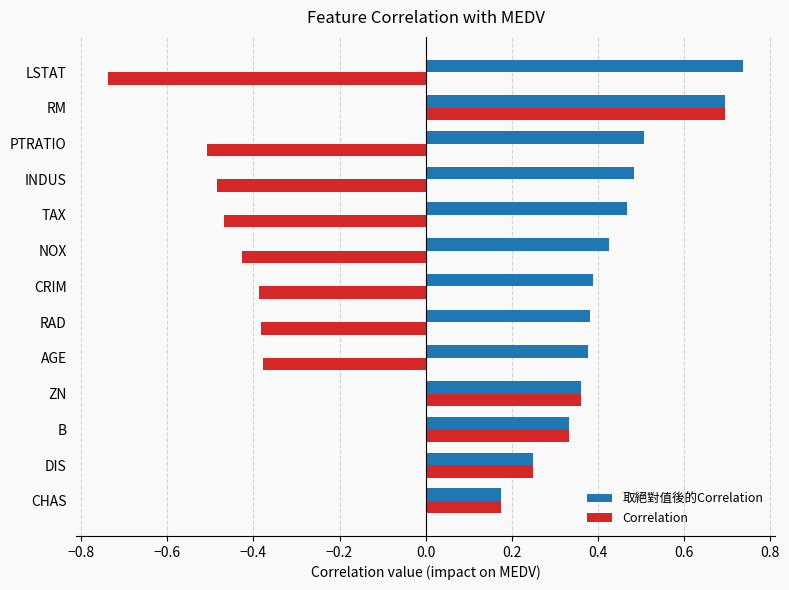

Rank the series by their average value, from highest to lowest.

取絕對值後的Correlation, Correlation